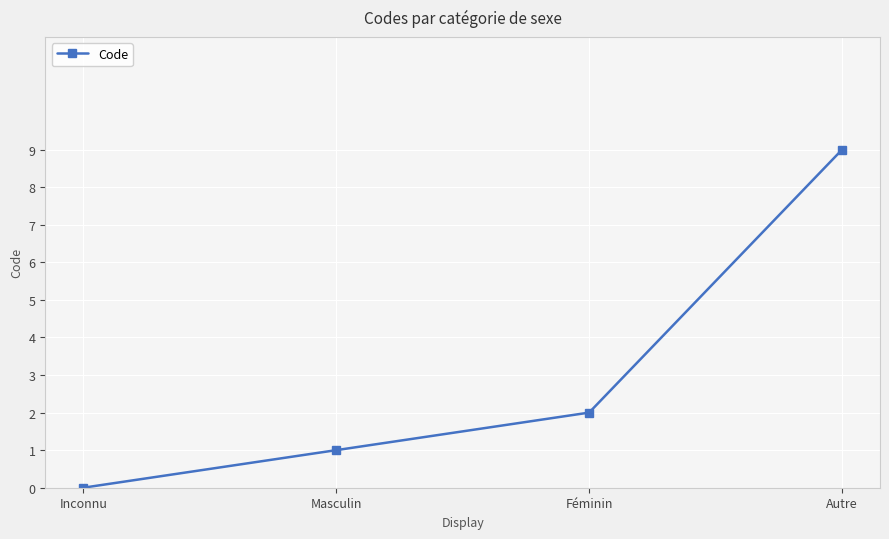

How many values are between 1 and 9?

3